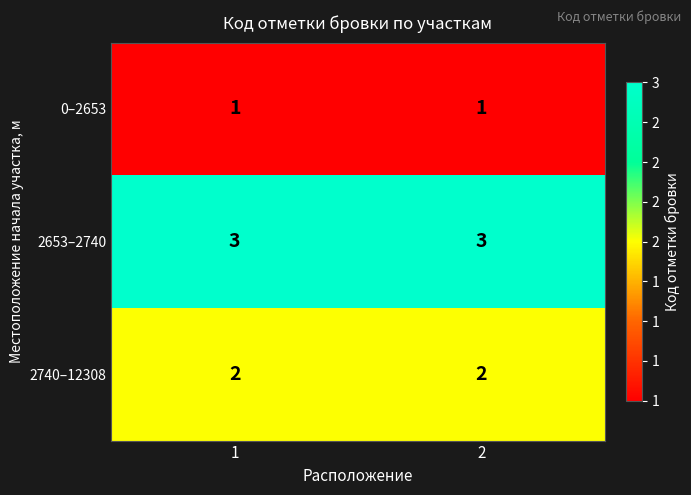

What is the greatest value displayed?

3